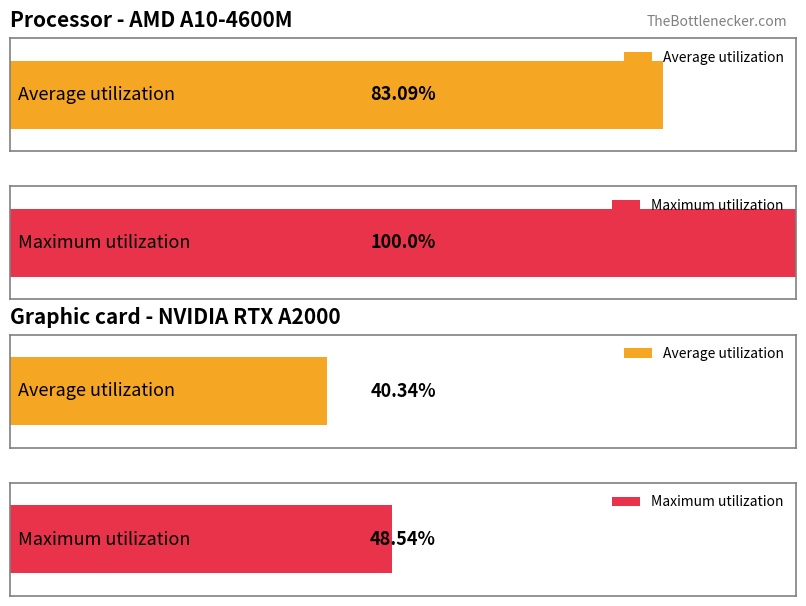

True or false: open has a value of 193 at 2.

False